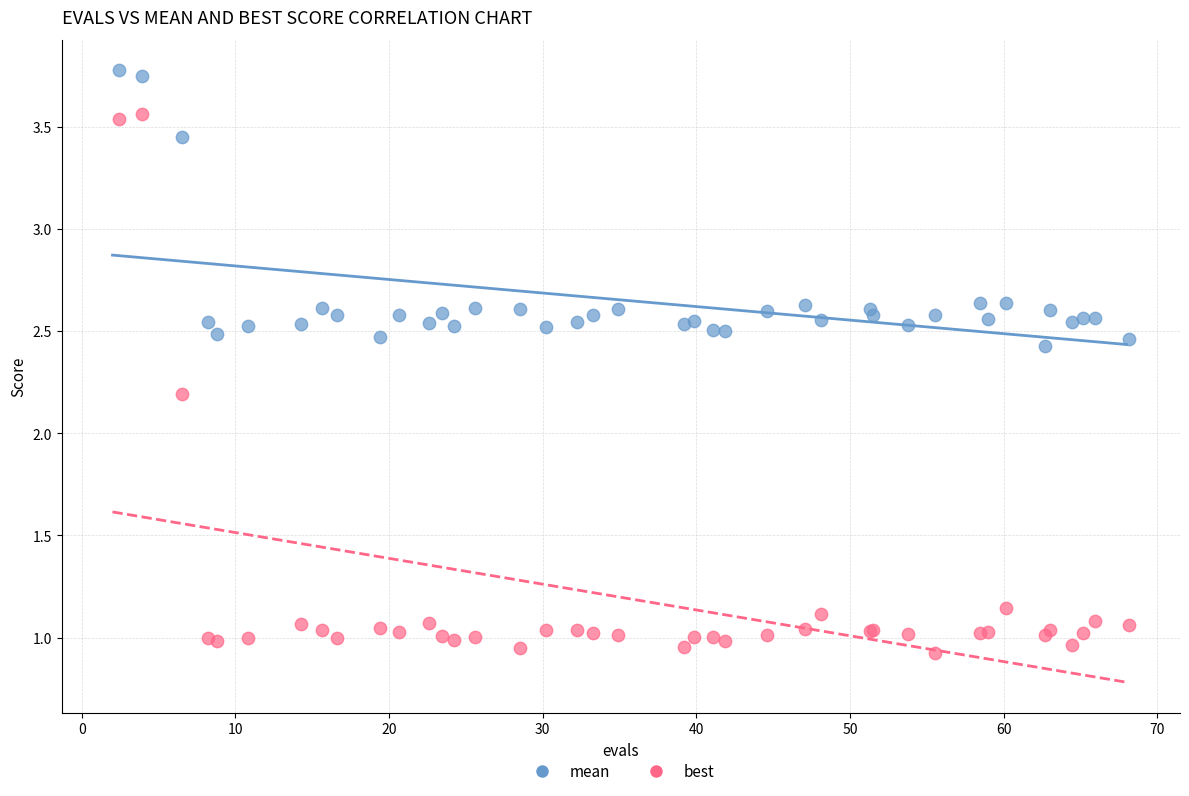

Which series has the largest Y range (max minus min)?

best